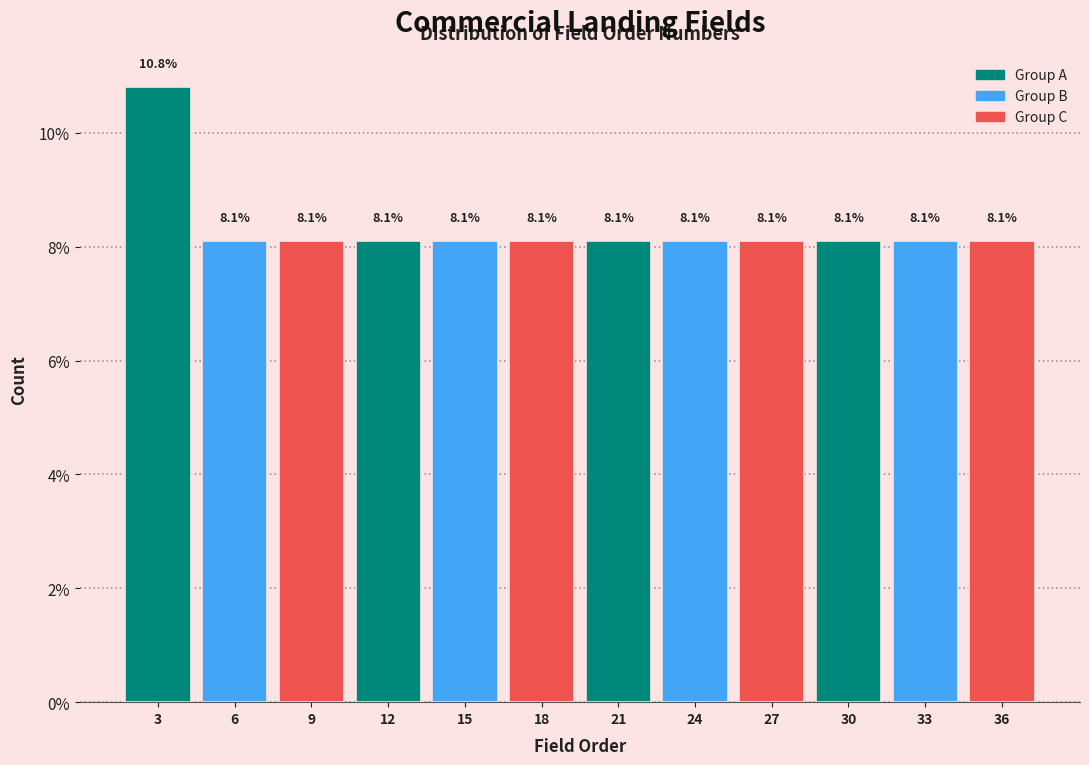

Reading left to right, extract all data points from this chart.

3=10.8	6=8.1	9=8.1	12=8.1	15=8.1	18=8.1	21=8.1	24=8.1	27=8.1	30=8.1	33=8.1	36=8.1